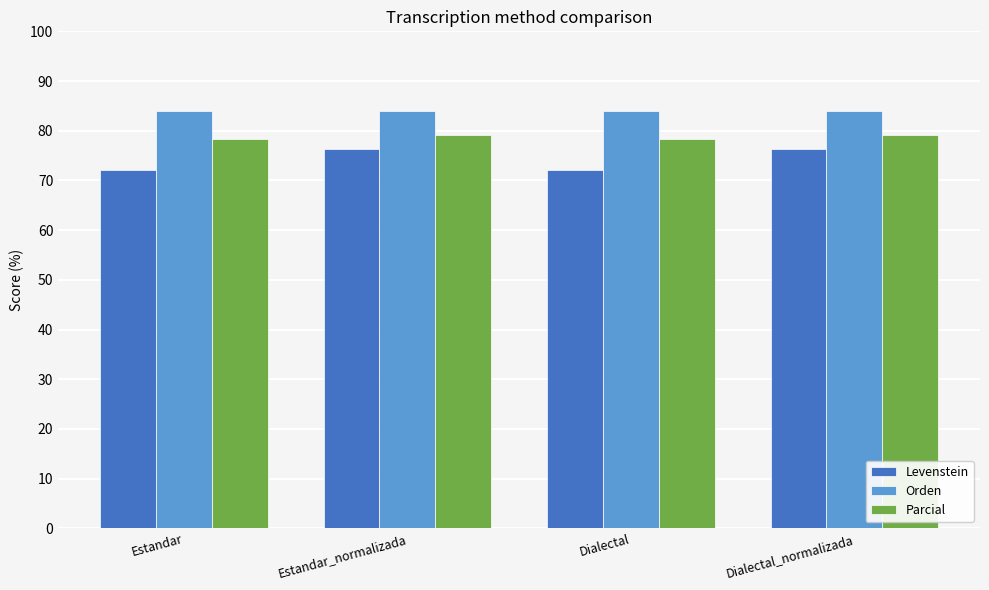

Reading left to right, list all the values displayed in this chart.

Levenstein: 72.1	76.4	72.1	76.4
Orden: 84.0	84.0	84.0	84.0
Parcial: 78.4	79.2	78.4	79.2